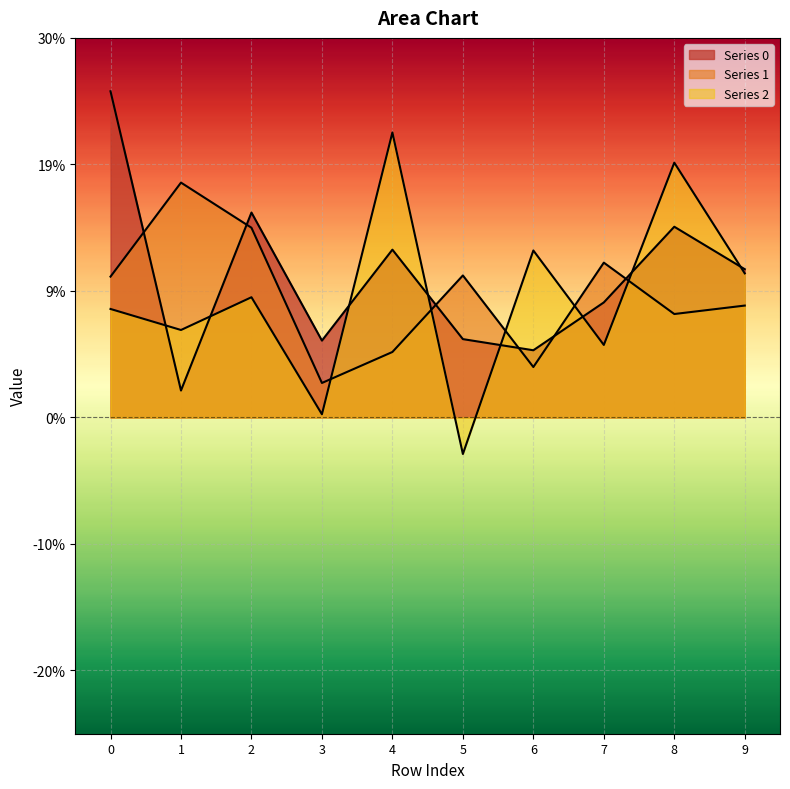

Does the chart display data point markers on the line(s)?

No